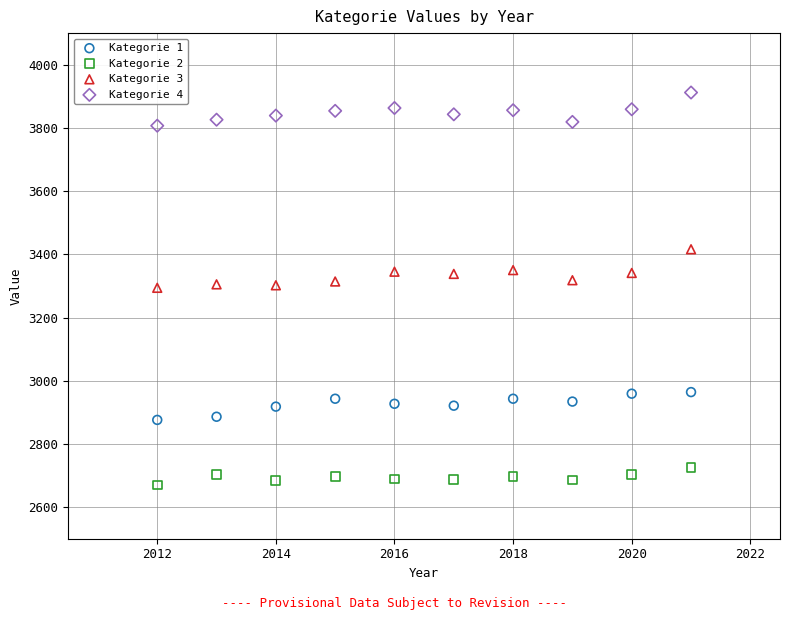

Across all data points, what is the range of Y values (max minus min)?

1242